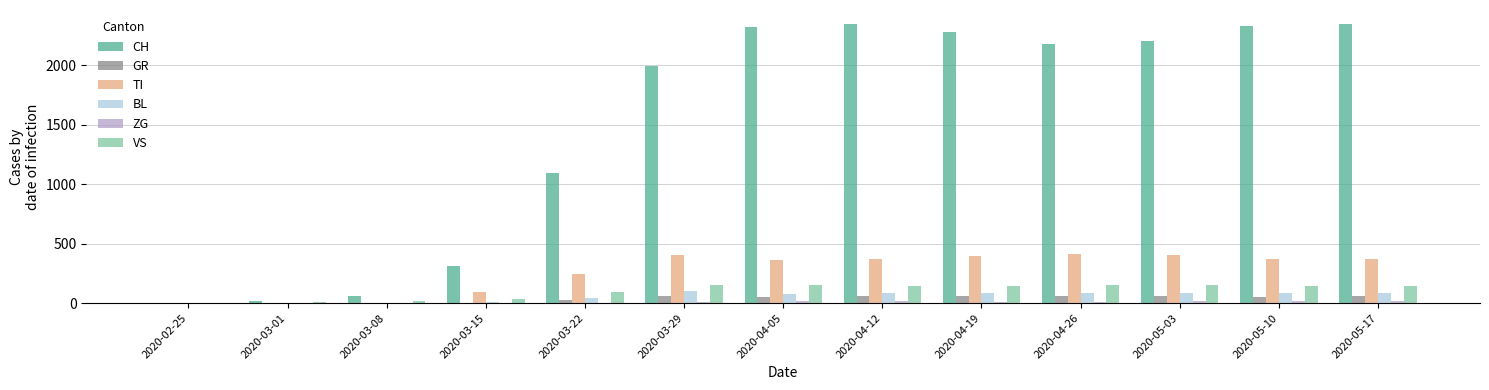

What is the maximum value for VS?

154